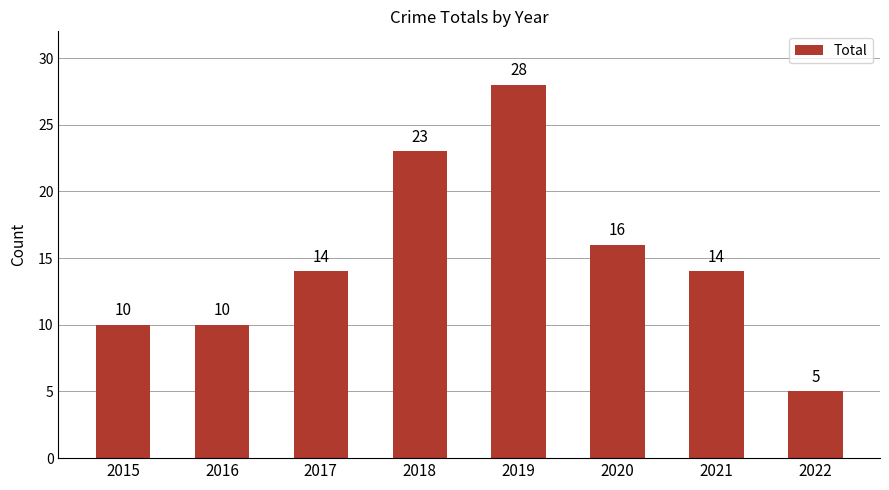

What is the sum of the values at 2016 and 2017?

24